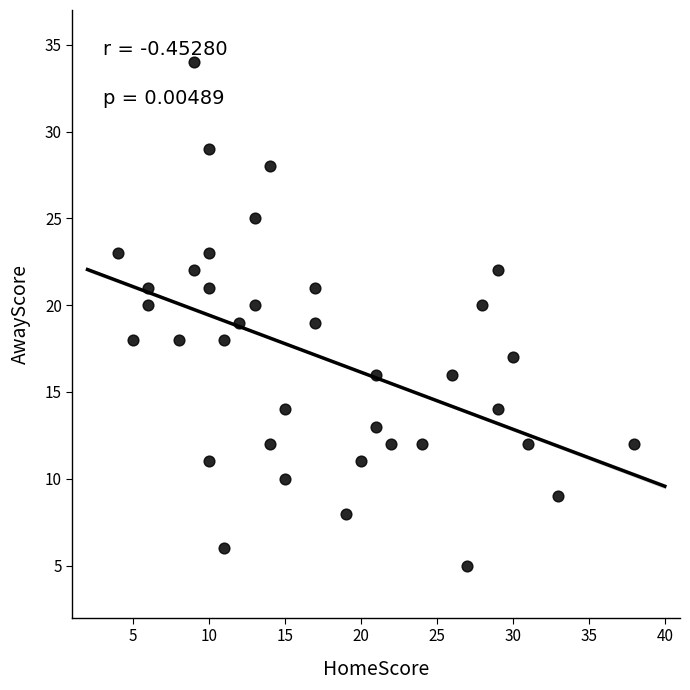

What is the range of Y values (max minus min)?

29